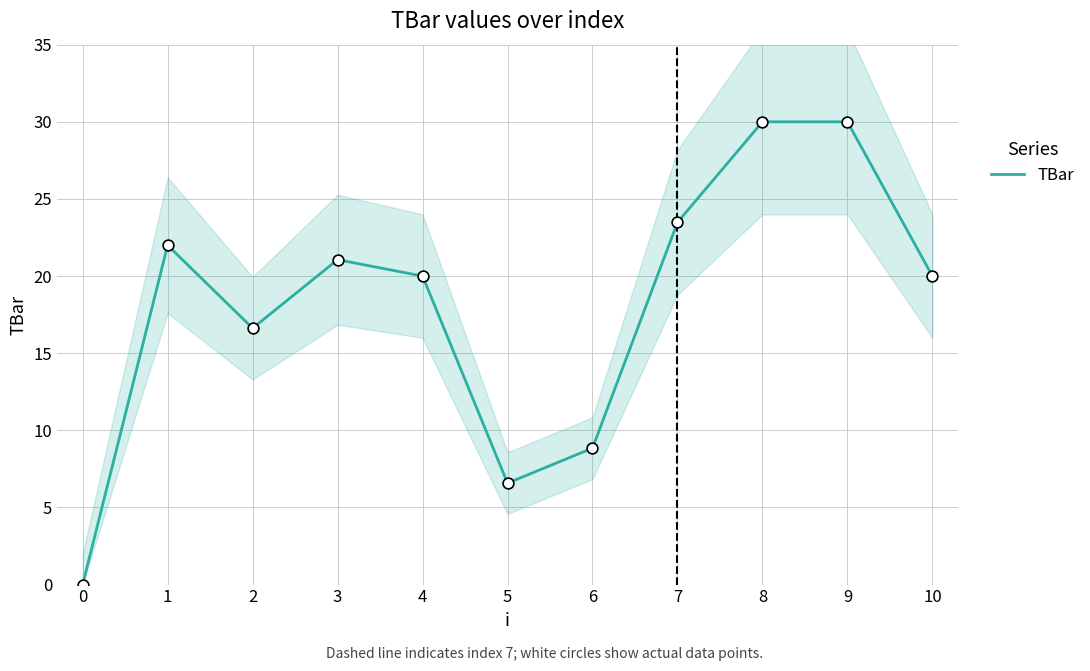

Is it true that TBar equals 3.2 at 5?

False